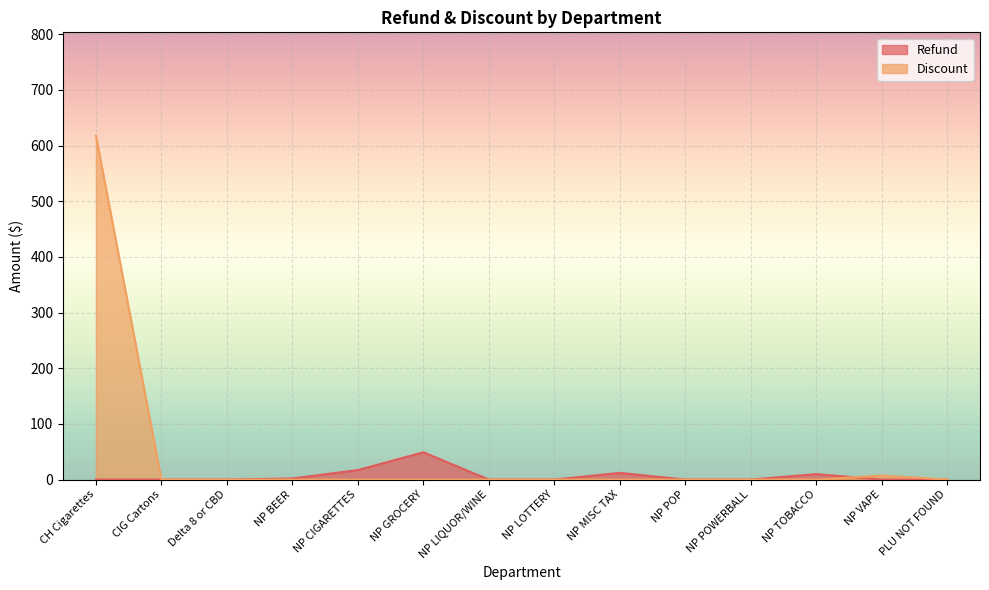

Which category has the lowest value in the Refund series?

CH Cigarettes